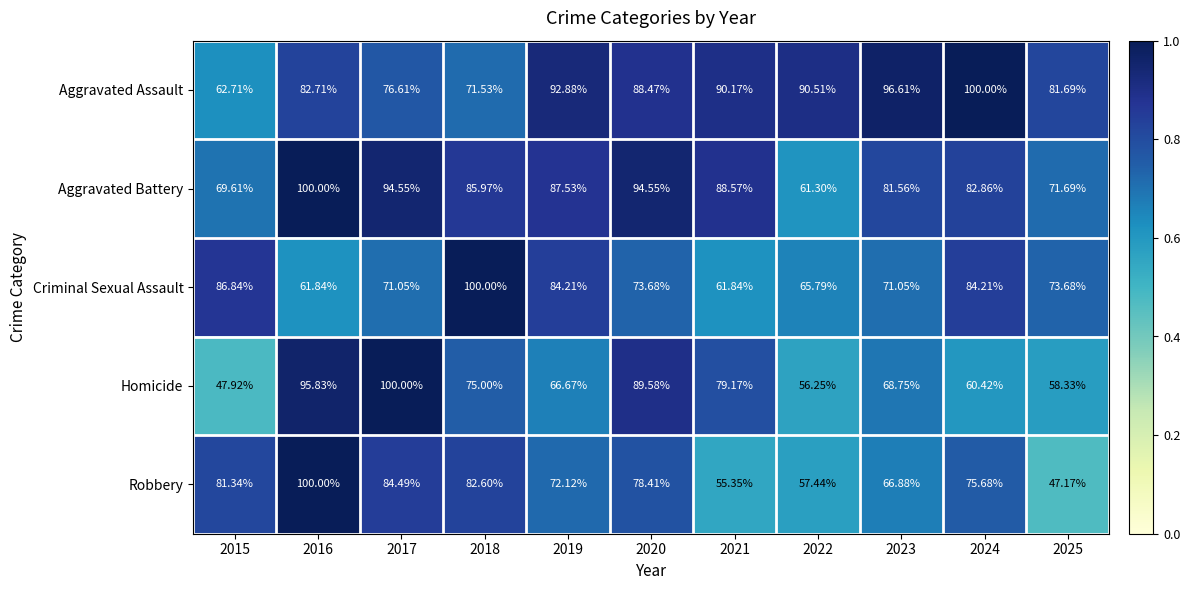

Is the value of Aggravated Assault at 2018 greater than the value of Criminal Sexual Assault at 2022?

Yes